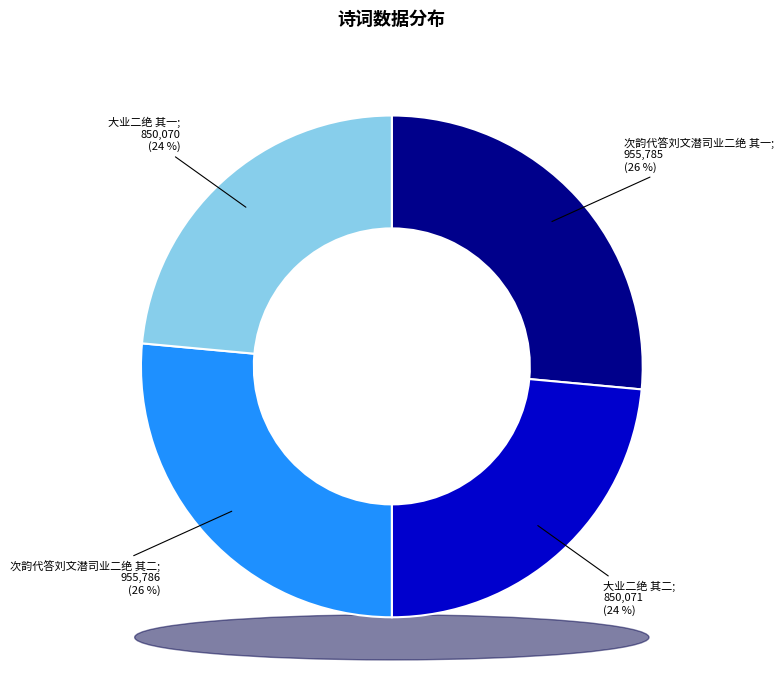

What portion of the pie excludes 次韵代答刘文潜司业二绝 其二?

73.5%